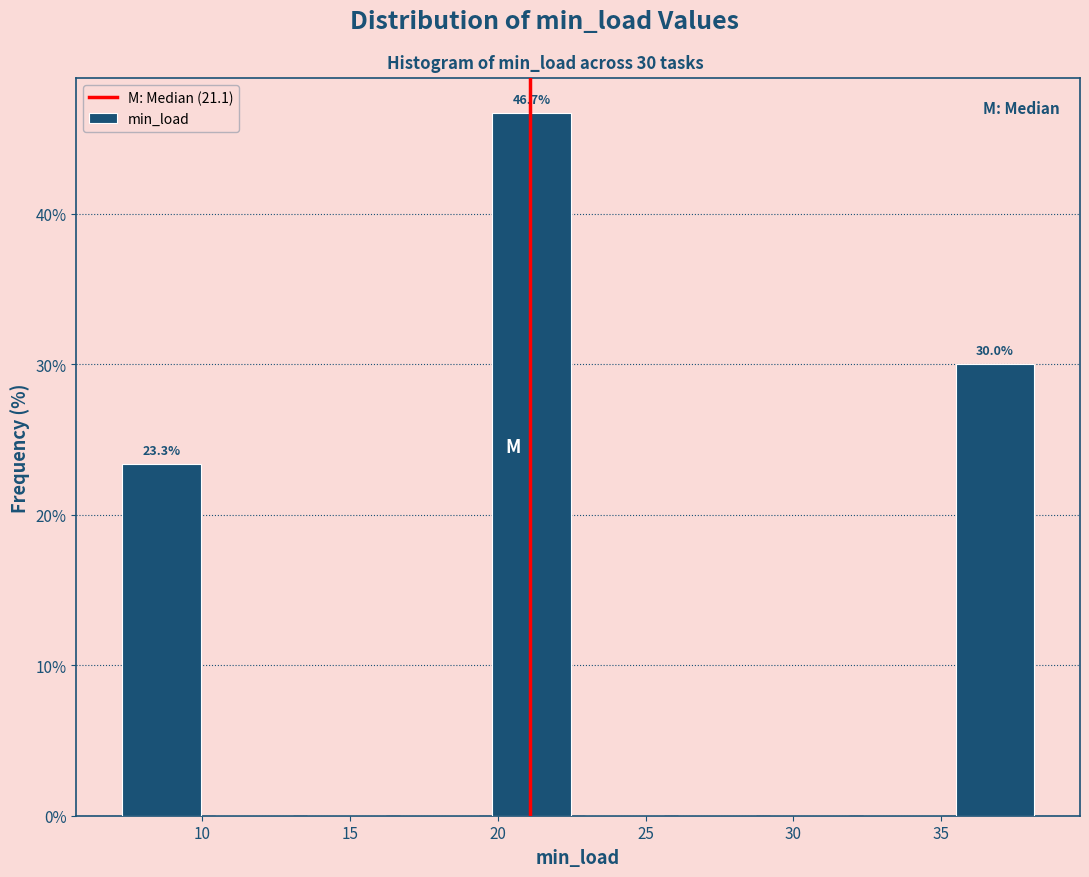

Over which range of the x-axis is the bar tallest?

19.5 to 22.5